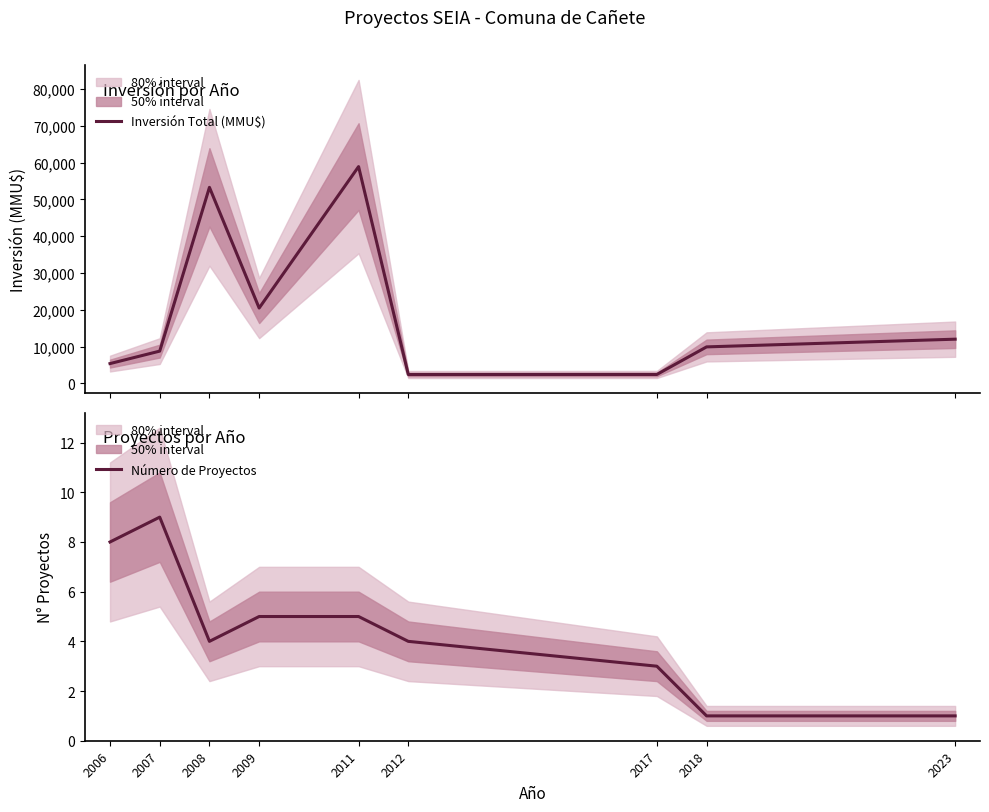

How many categories are shown in the chart?

9